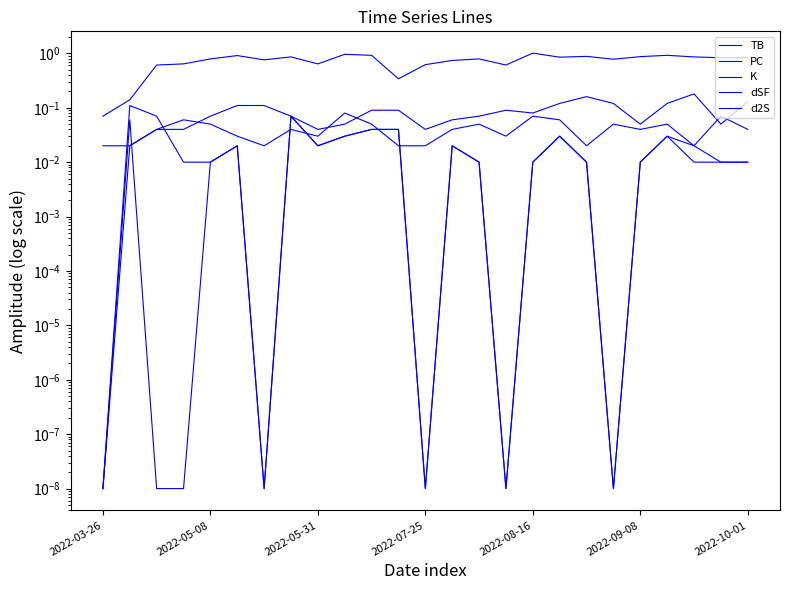

What is the difference between the second highest and second lowest values in the K series?

0.1